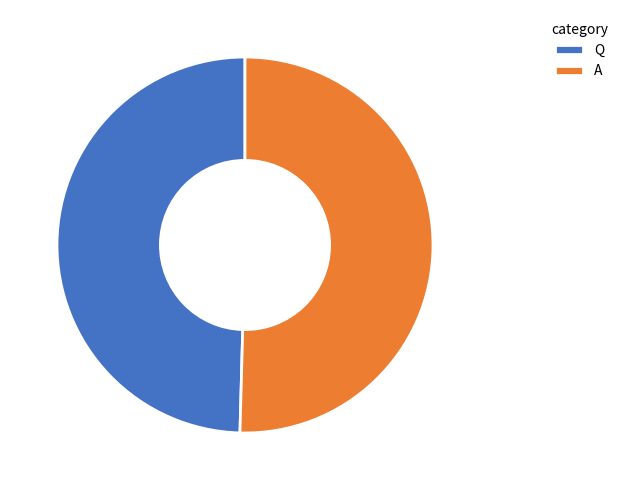

True or false: A accounts for 50% of the total.

True